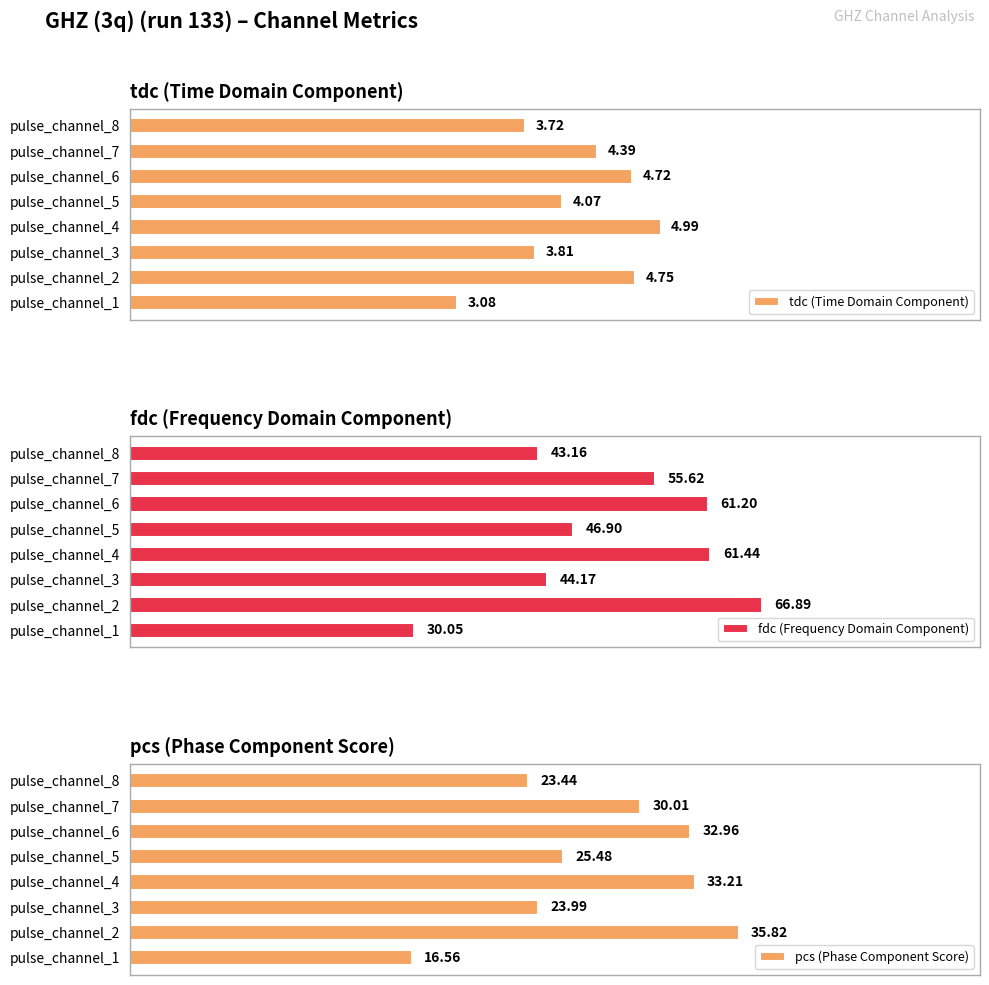

List the series in order of their peak value, highest first.

fdc (Frequency Domain Component), pcs (Phase Component Score), tdc (Time Domain Component)